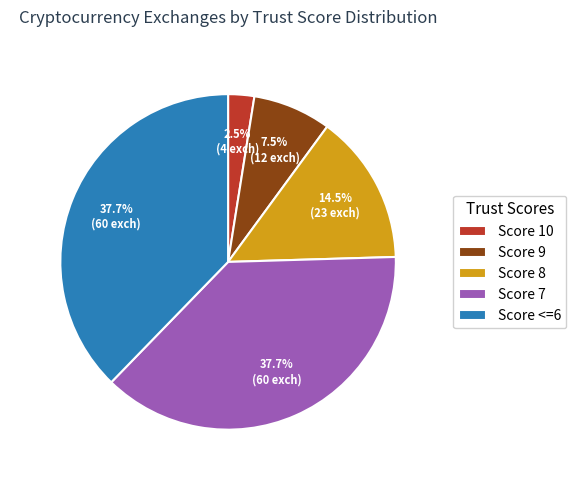

Which has a higher value, Score 10 or Score 7?

Score 7